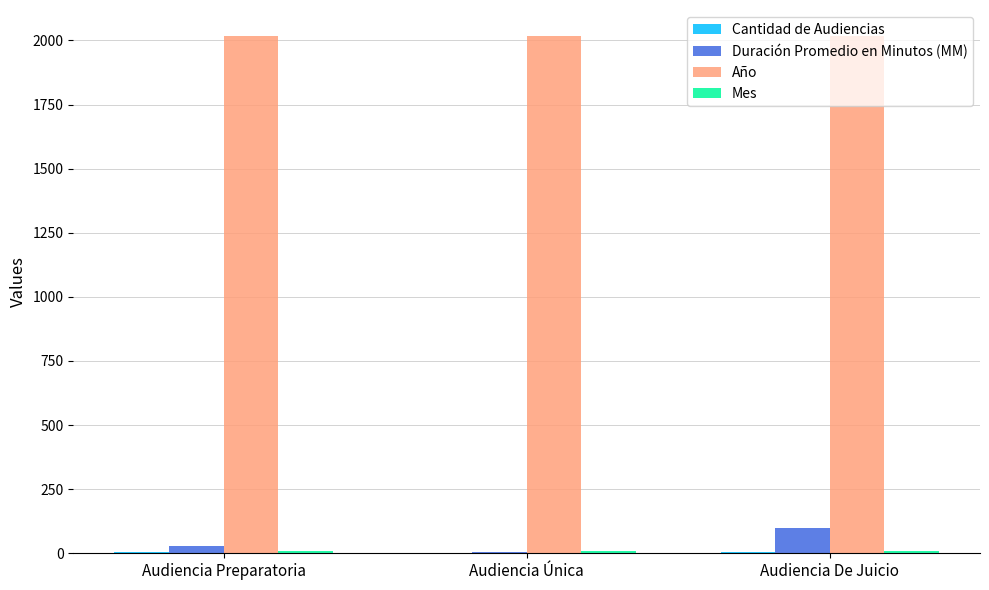

How many groups of bars are there?

3